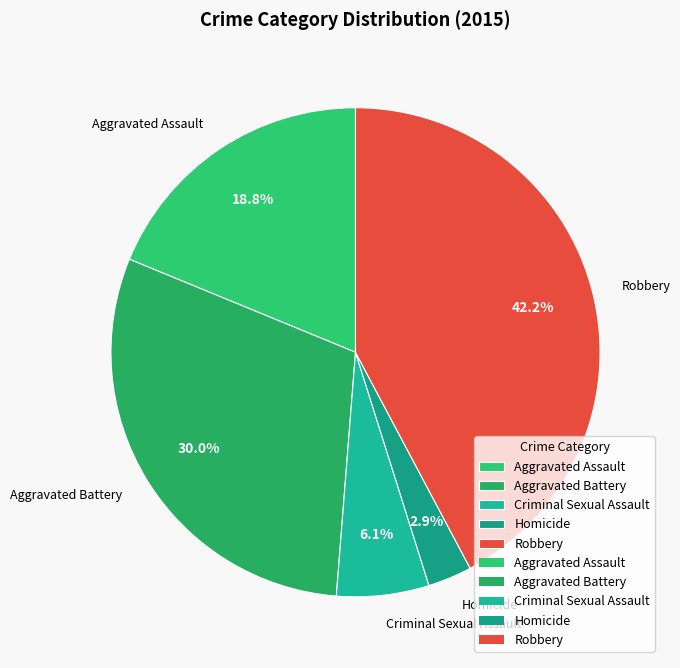

Rank the categories by value from highest to lowest.

Robbery, Aggravated Battery, Aggravated Assault, Criminal Sexual Assault, Homicide